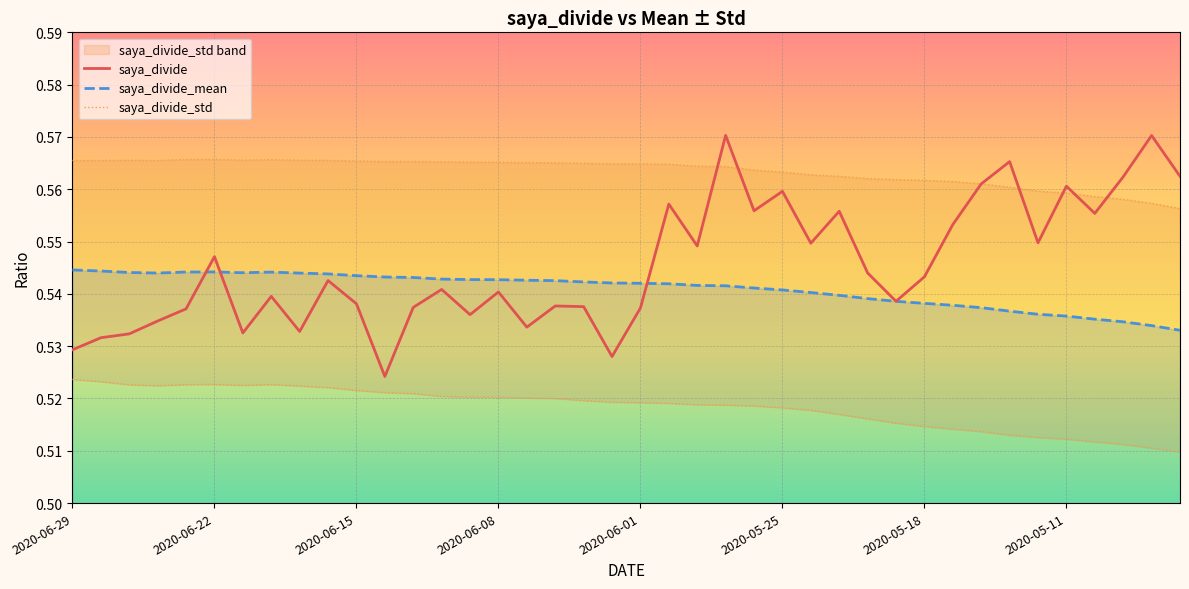

What is the sum of all saya_divide values?

21.8